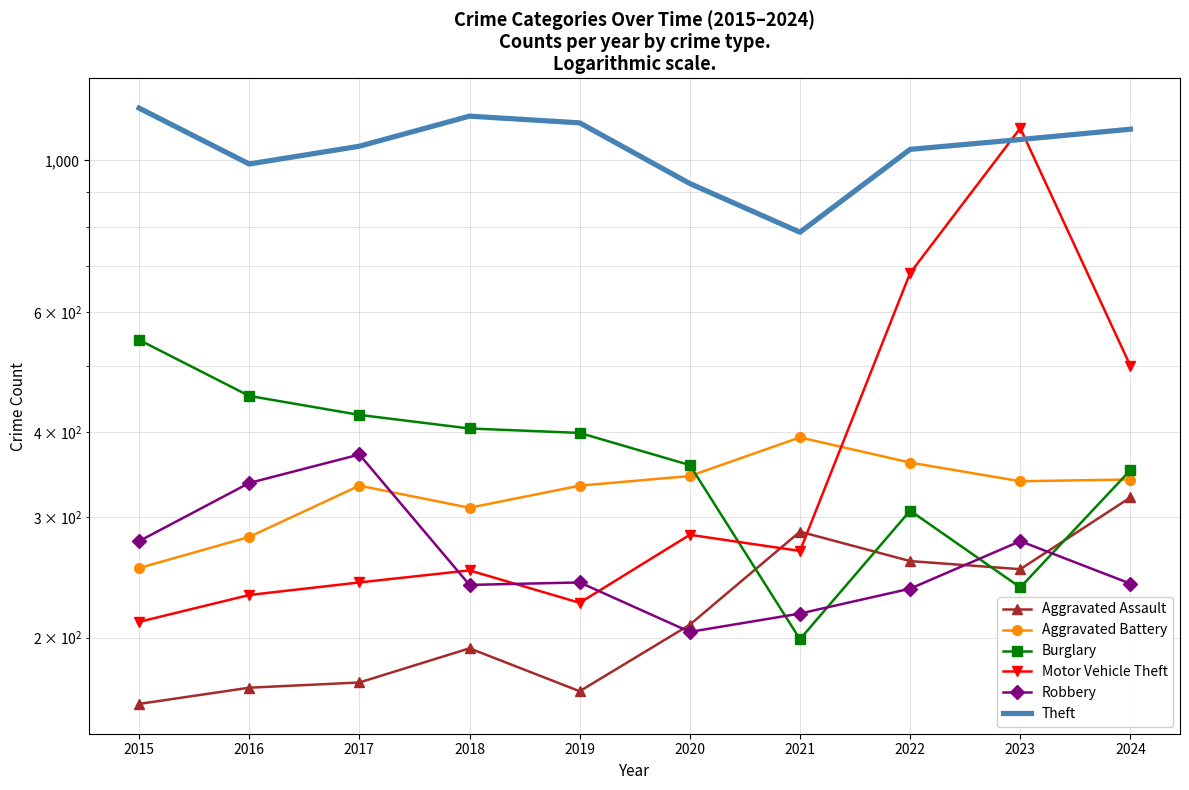

The value of Theft at 2015 is 1193. True or false?

True